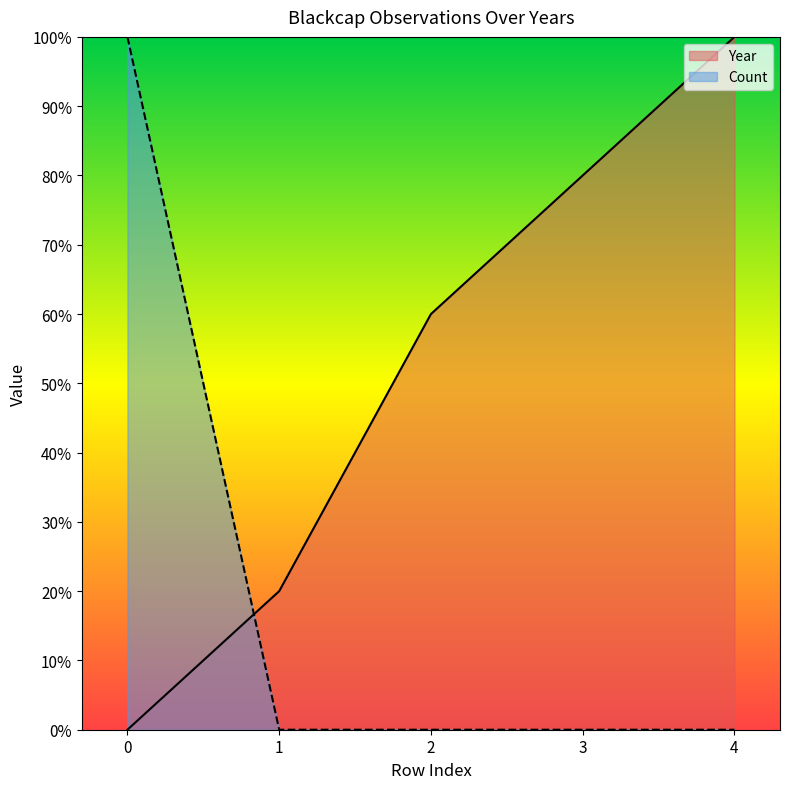

Reading left to right, transcribe all the data shown in this chart.

Year: 0	20	60	80	100
Count: 100	0	0	0	0